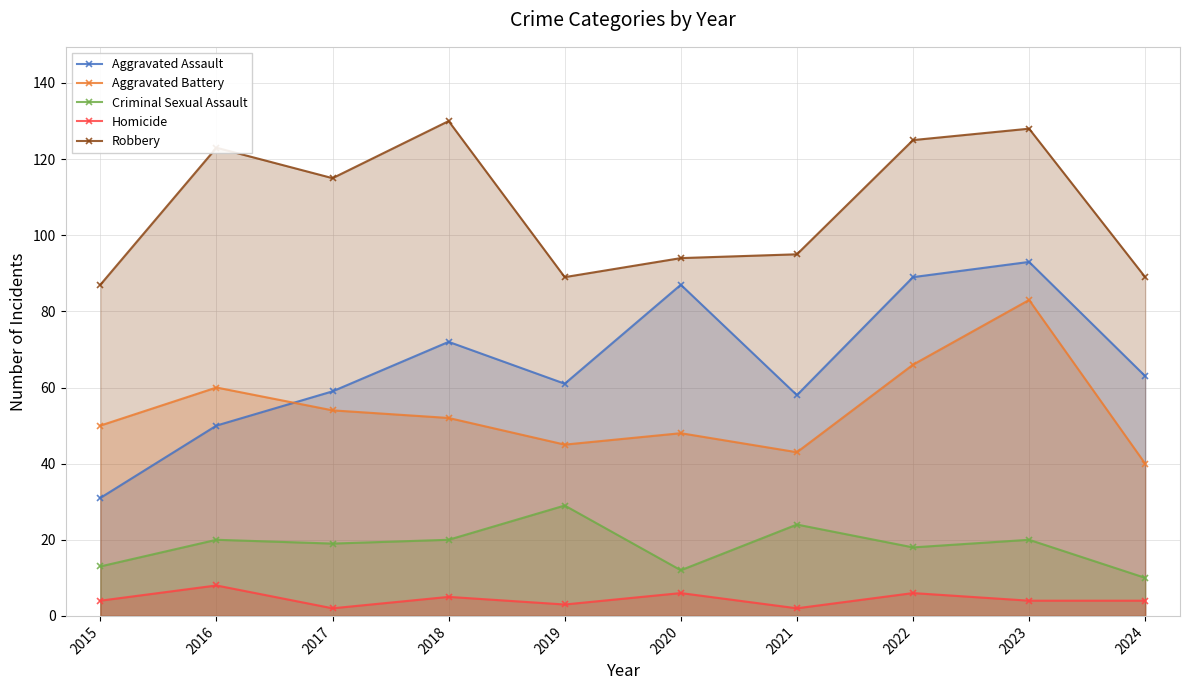

What is the average value of the Criminal Sexual Assault series?

18